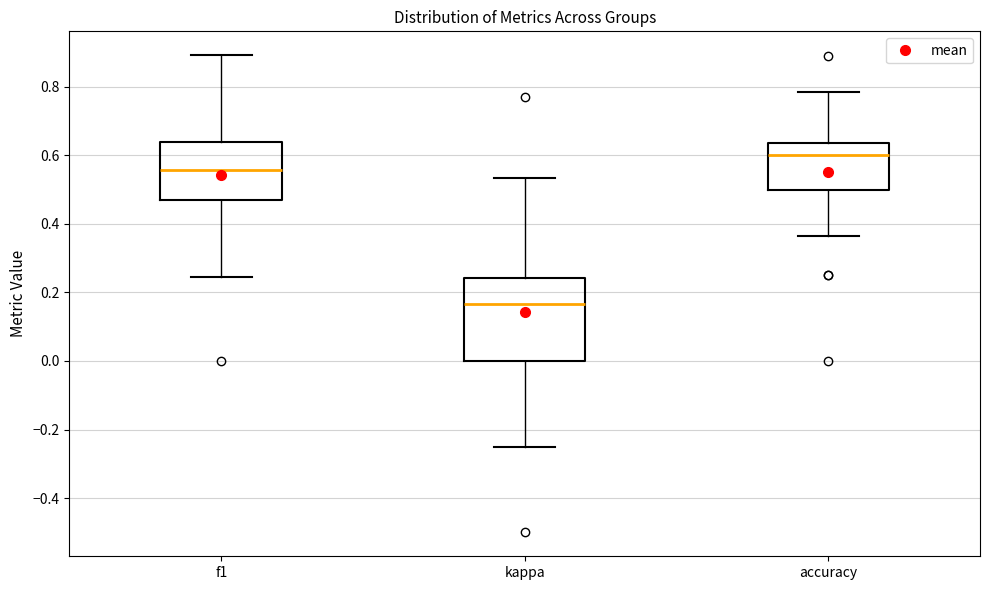

Which box has the highest median line?

accuracy